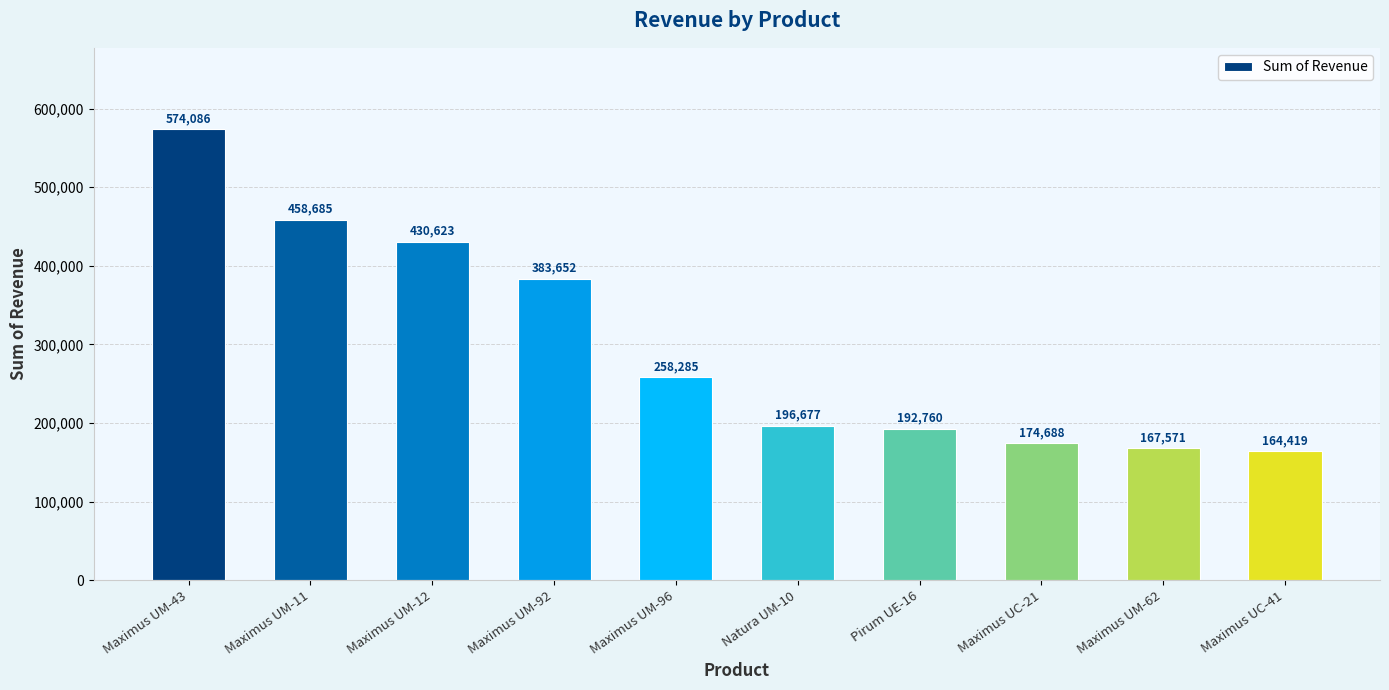

What is the label of the 2nd bar from the right?

Maximus UM-62